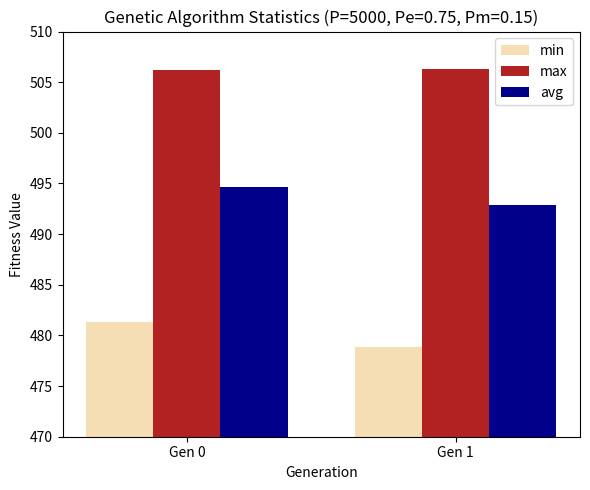

What is the difference between the highest and lowest values at Gen 1?

27.4